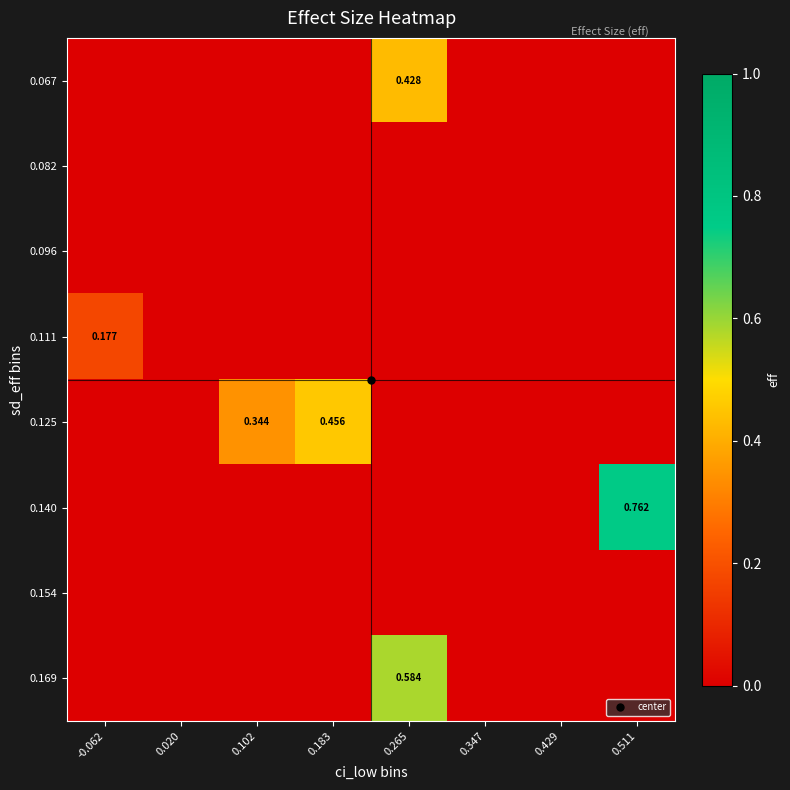

Count the 0.067 values in the range 0 to 1.

8